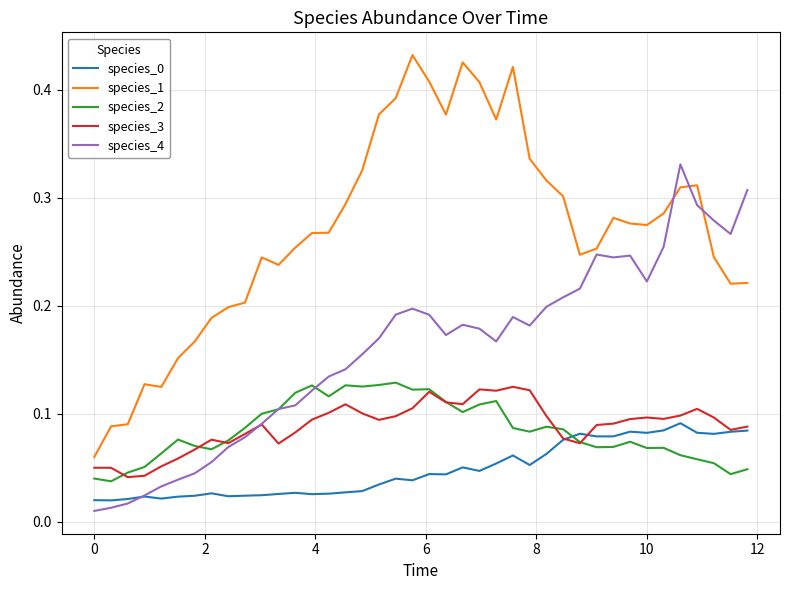

Which series has the largest total across all categories?

species_1